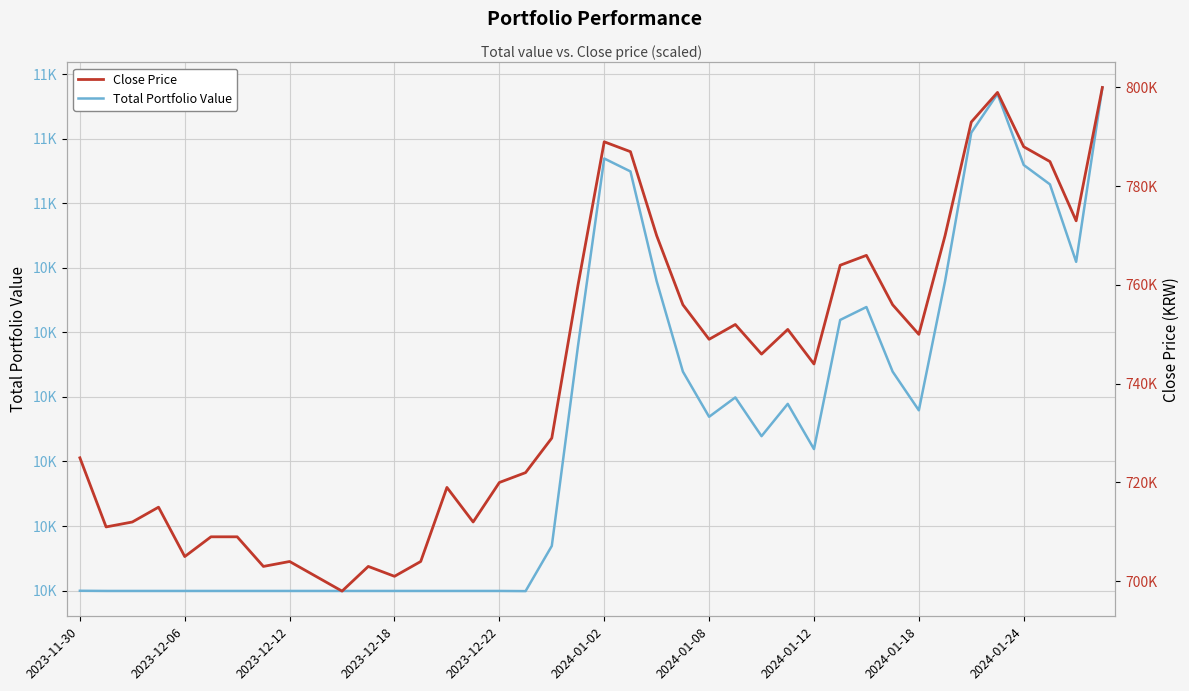

True or false: Close Price and Total Portfolio Value cross at least once.

False